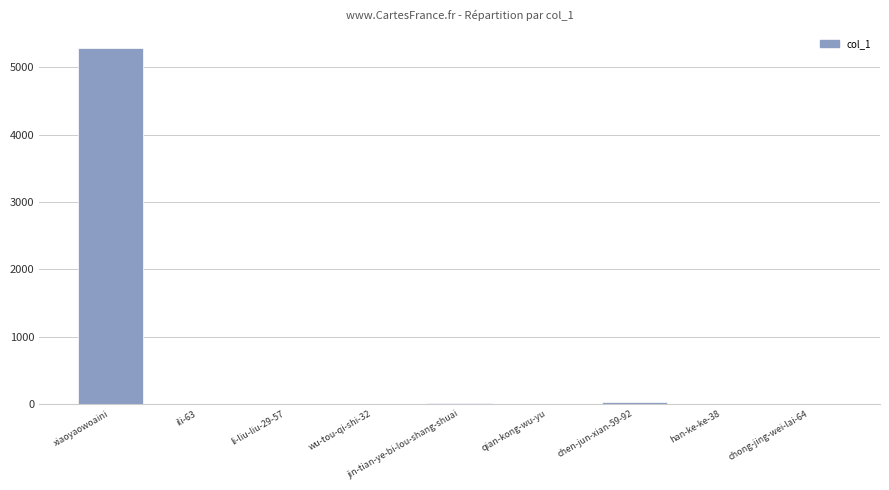

Does the chart contain stacked bars?

No